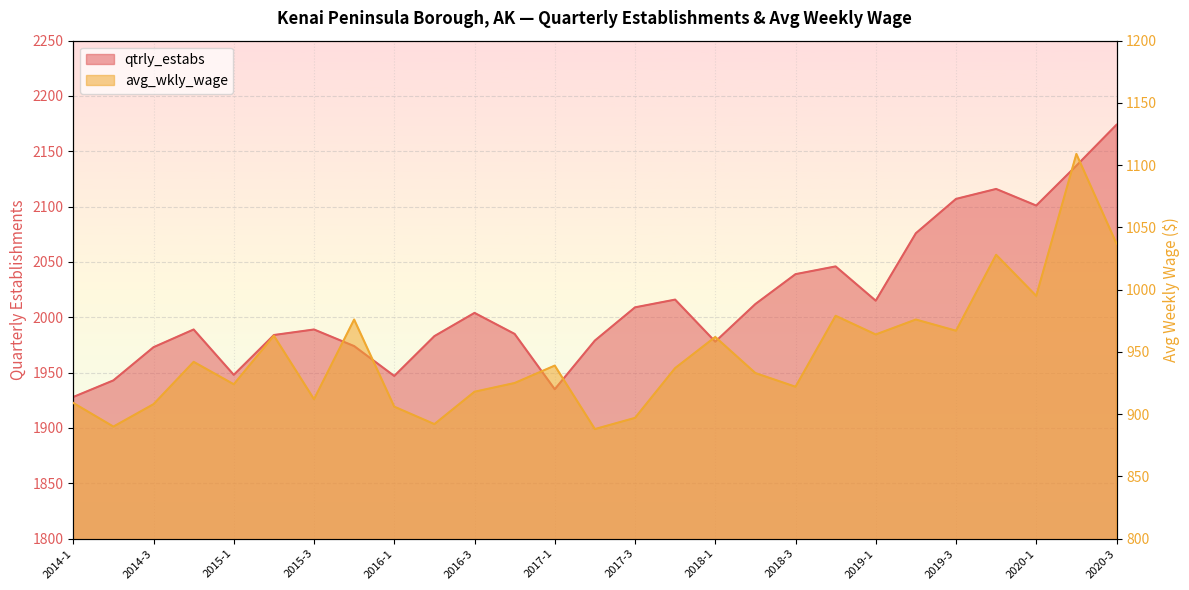

At which category does avg_wkly_wage reach its first local peak?

2014-4